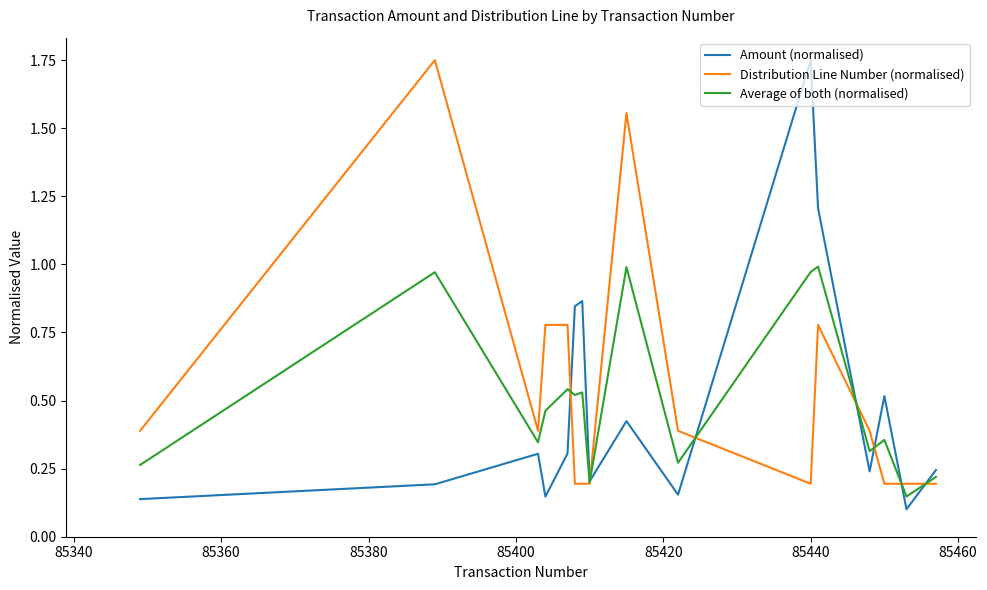

List the series in order of their overall mean, lowest first.

Amount (normalised), Average of both (normalised), Distribution Line Number (normalised)